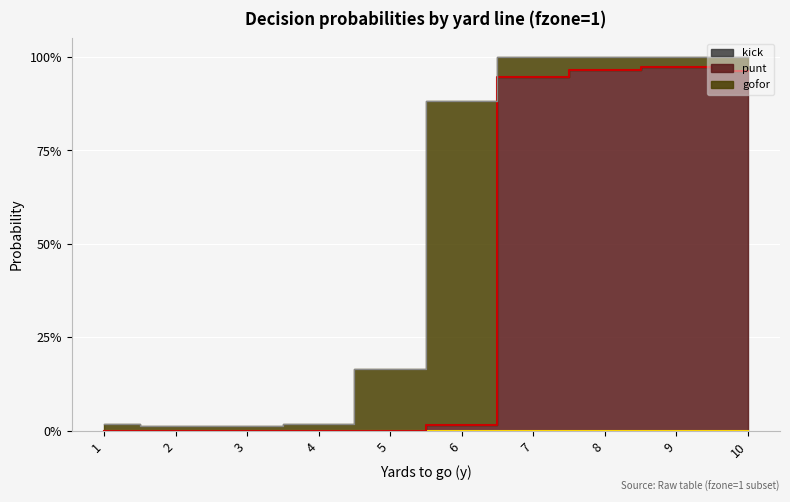

How many values in the punt series exceed 0?

5